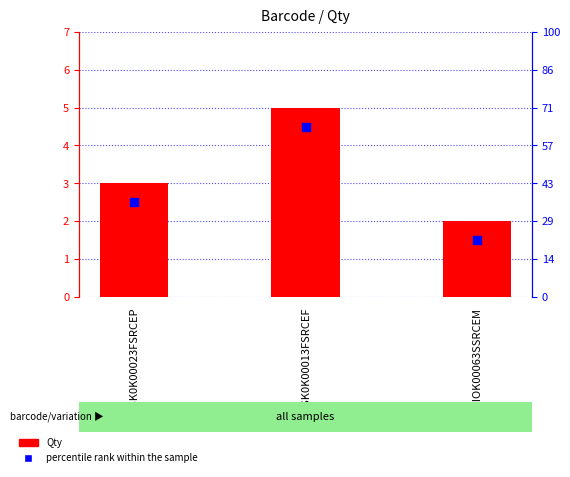

Which series reaches the maximum Y coordinate?

Qty